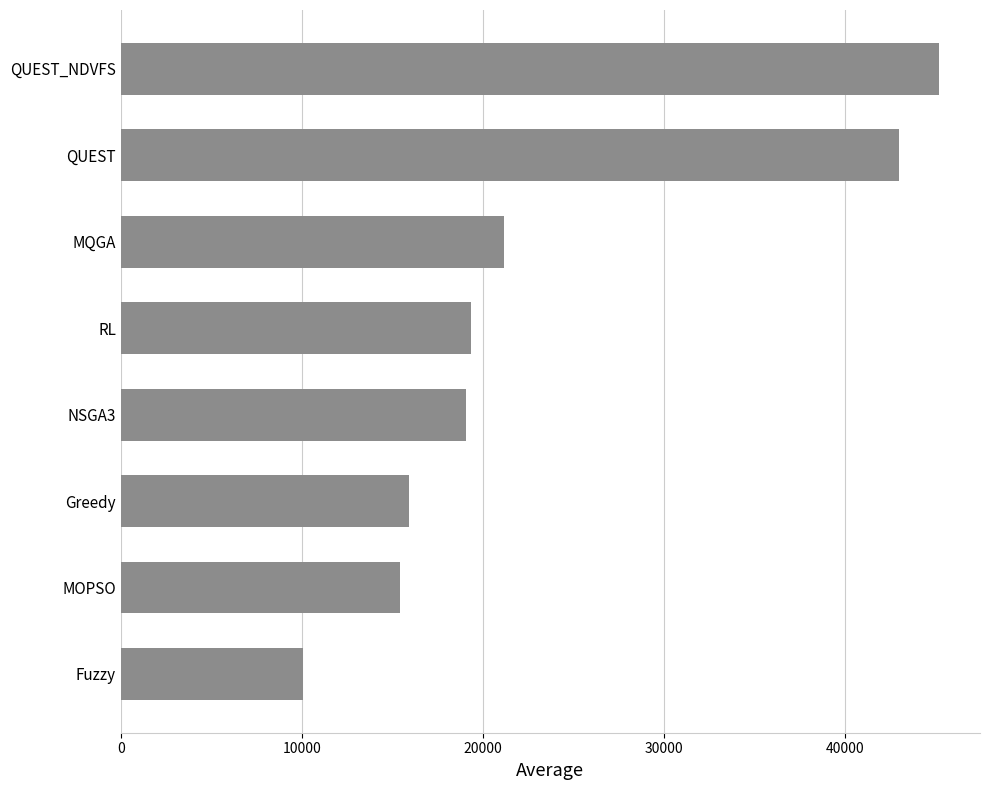

Read the value at QUEST.

42993.5